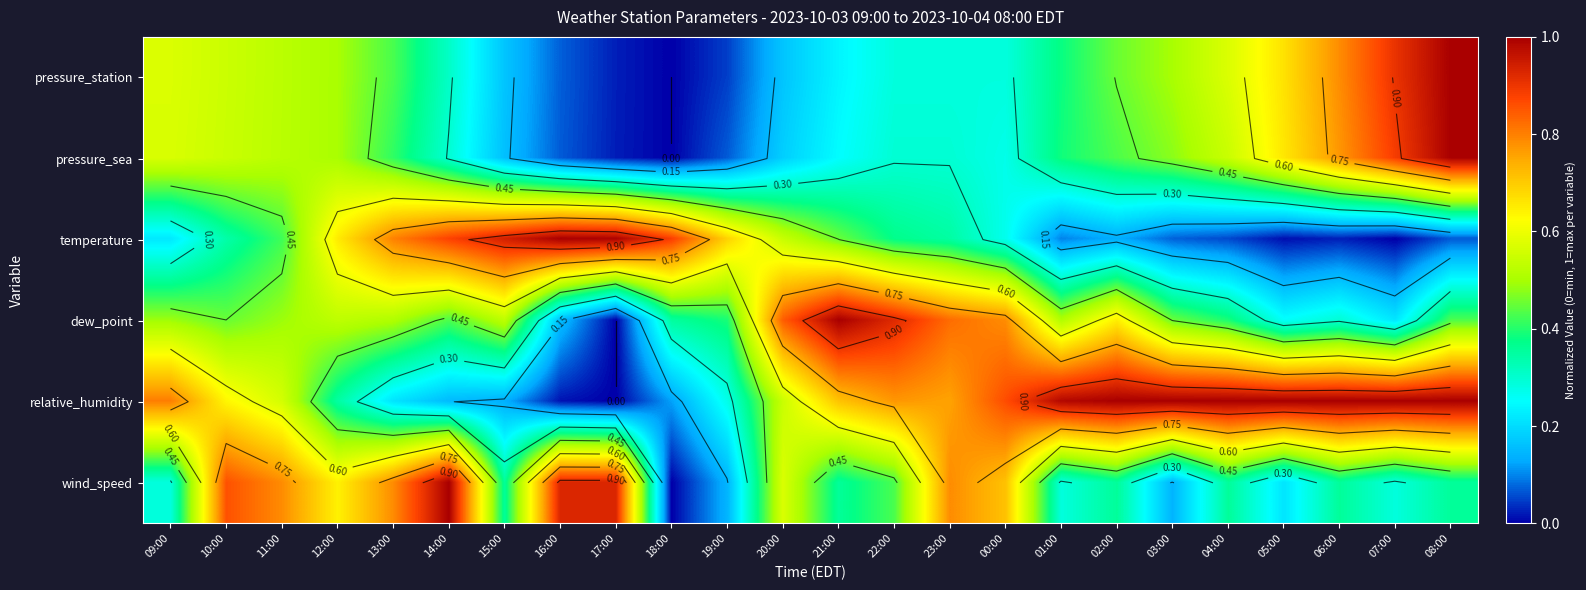

What is the difference between the highest and lowest values at 00:00?

0.6